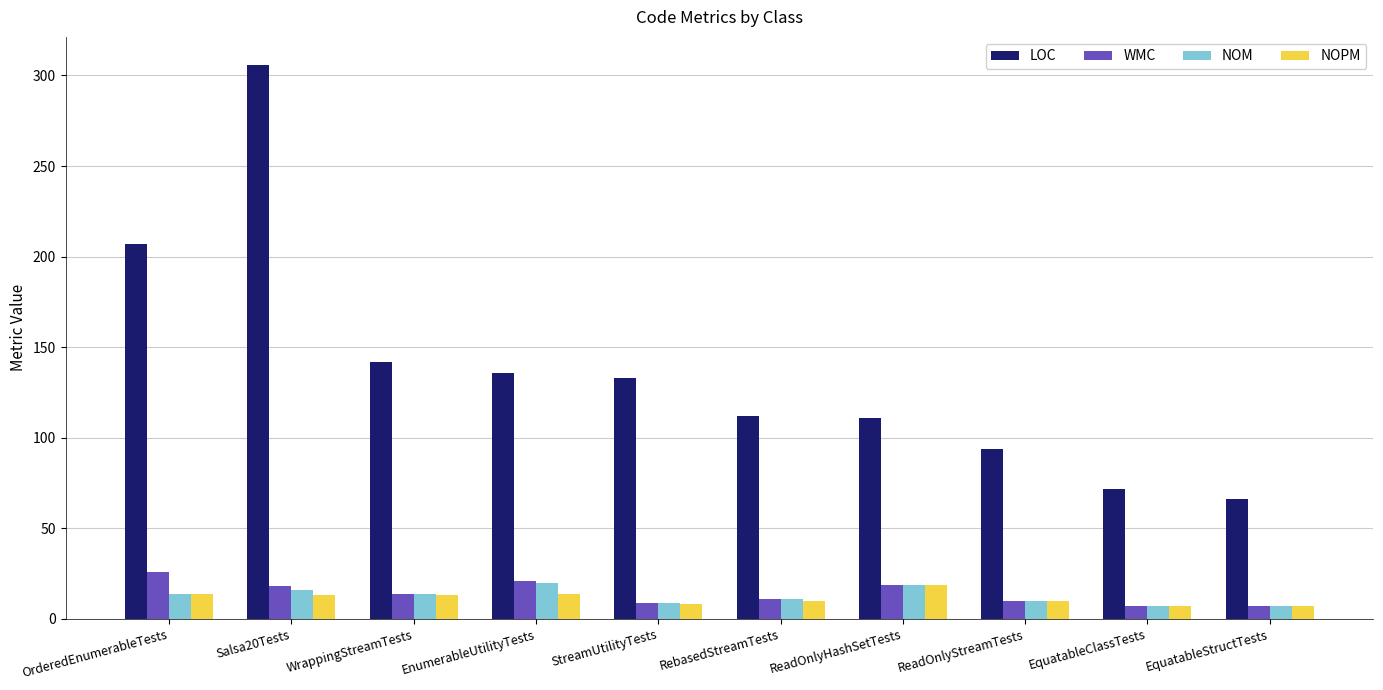

The NOM series shows 7 at EquatableStructTests. True or false?

True